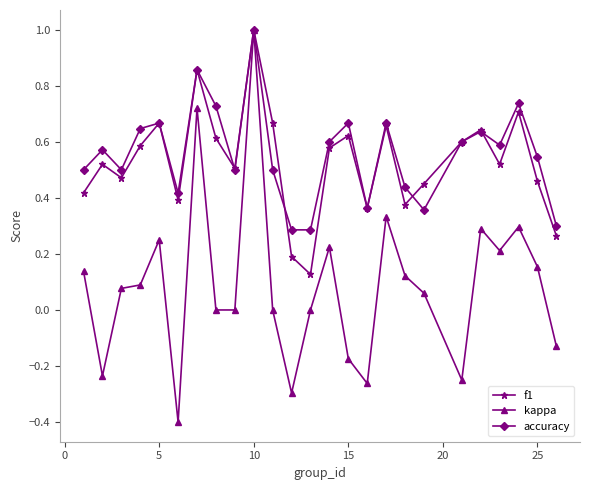

Which series has the largest range (max minus min)?

kappa